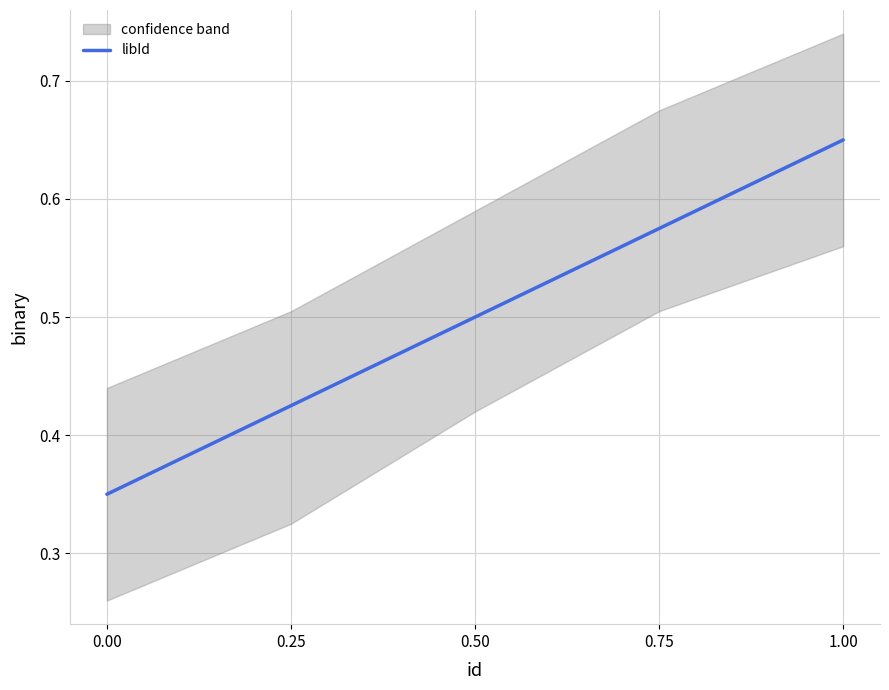

What is the approximate value at 0.25?

0.4